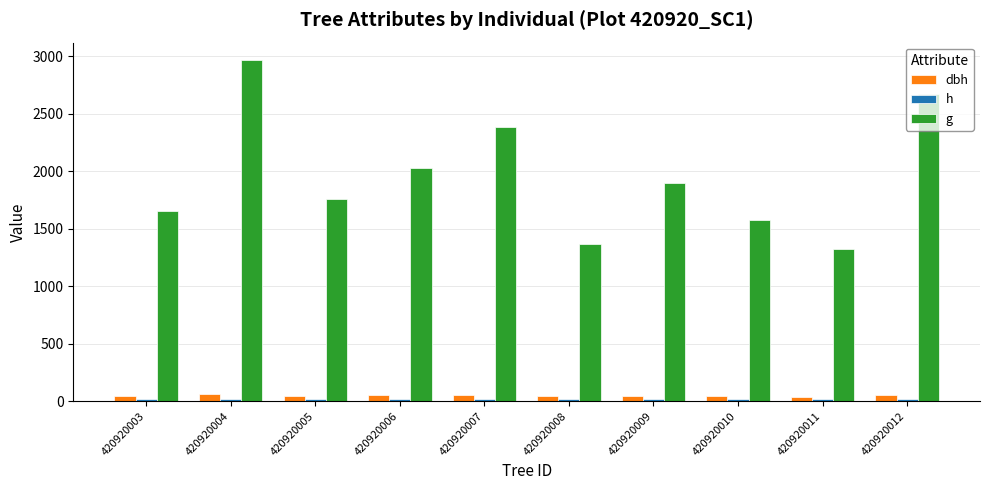

What is the sum of the g values at 420920004 and 420920003?

4624.9